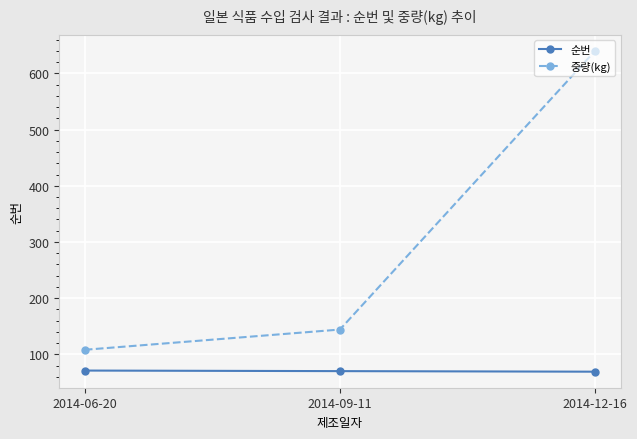

At which label is 중량(kg) closest to 374?

2014-09-11